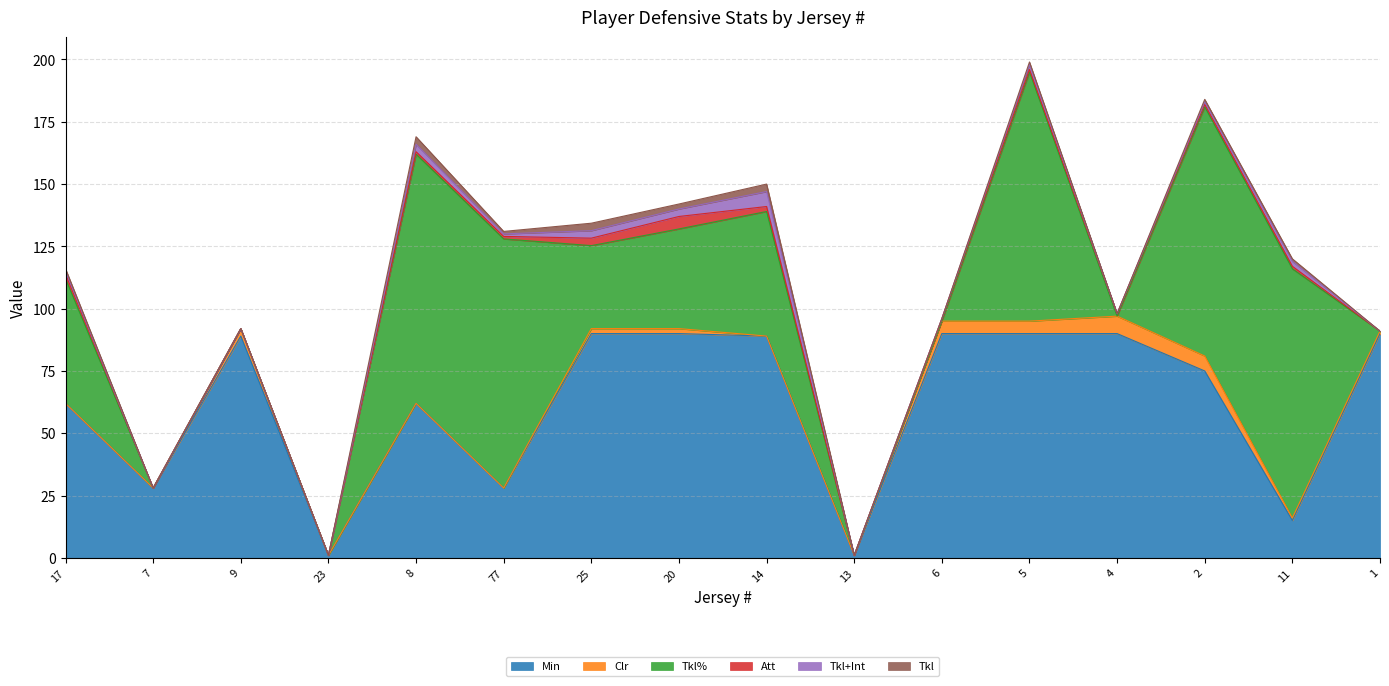

Is it true that Min equals 6.1 at 7?

False